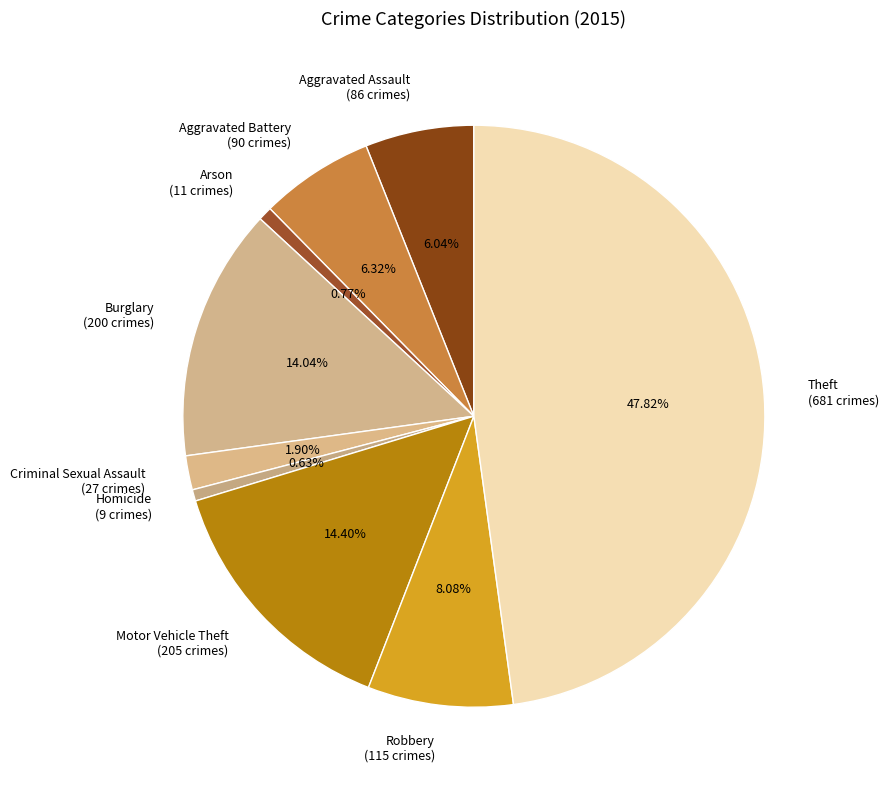

How many segments does this pie chart have?

9